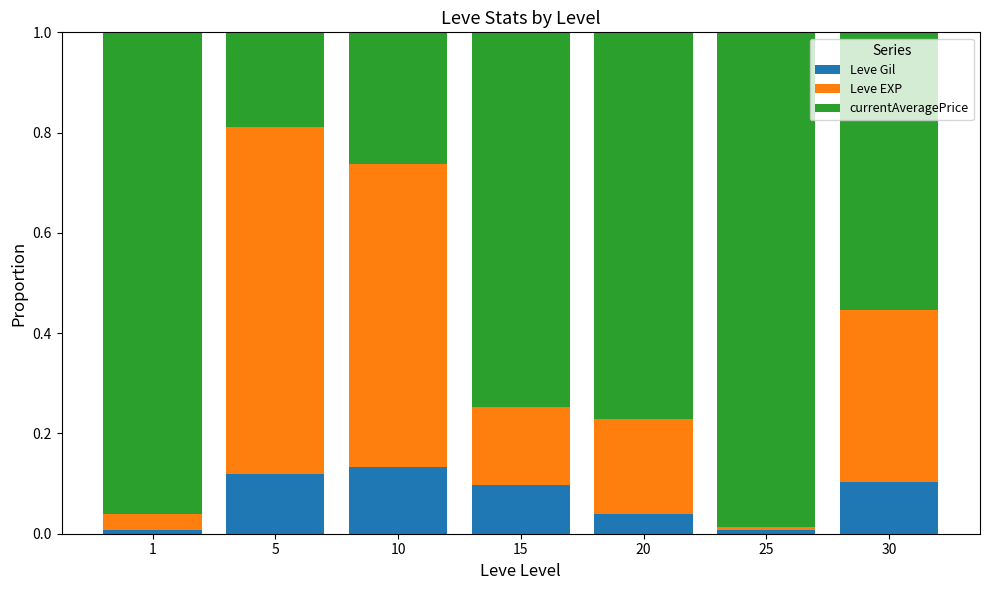

The Leve Gil series shows 0.1 at 20. True or false?

False